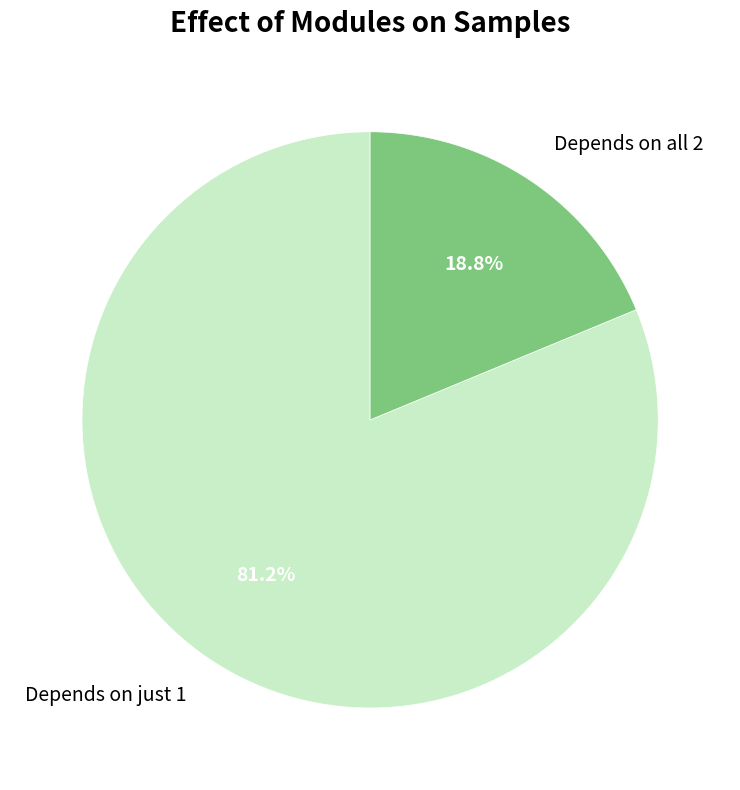

What is the majority slice?

Depends on just 1